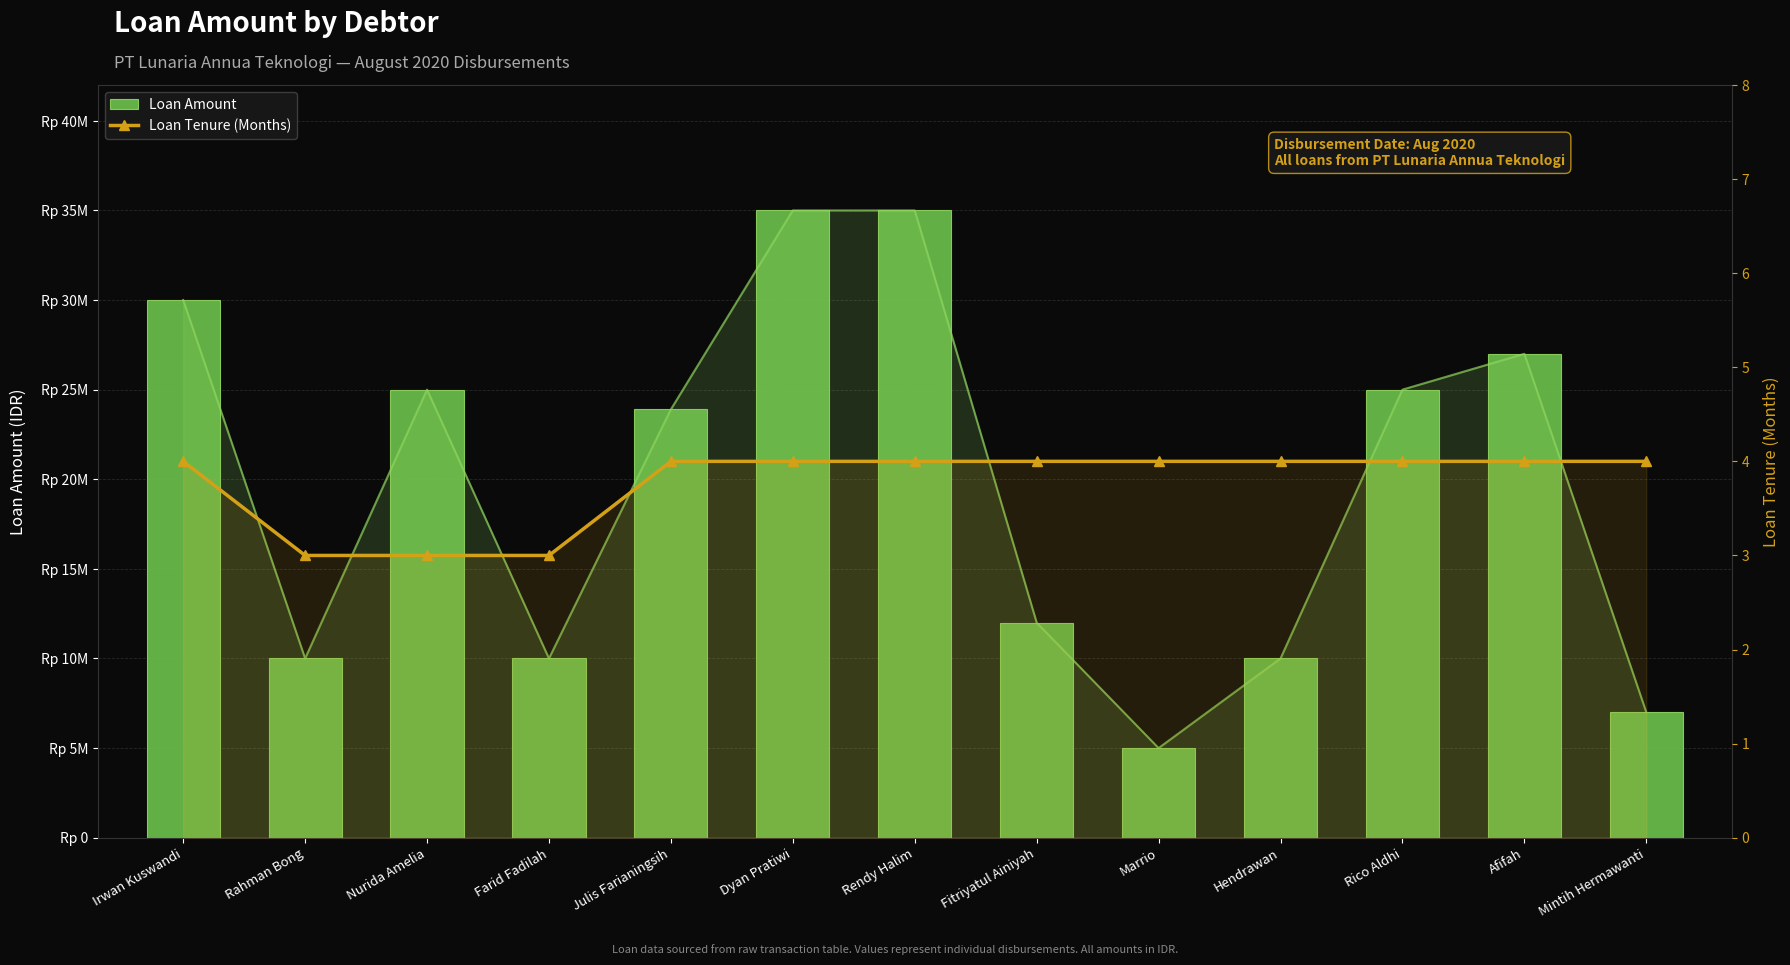

Are the bars grouped side by side (vs. stacked)?

Yes